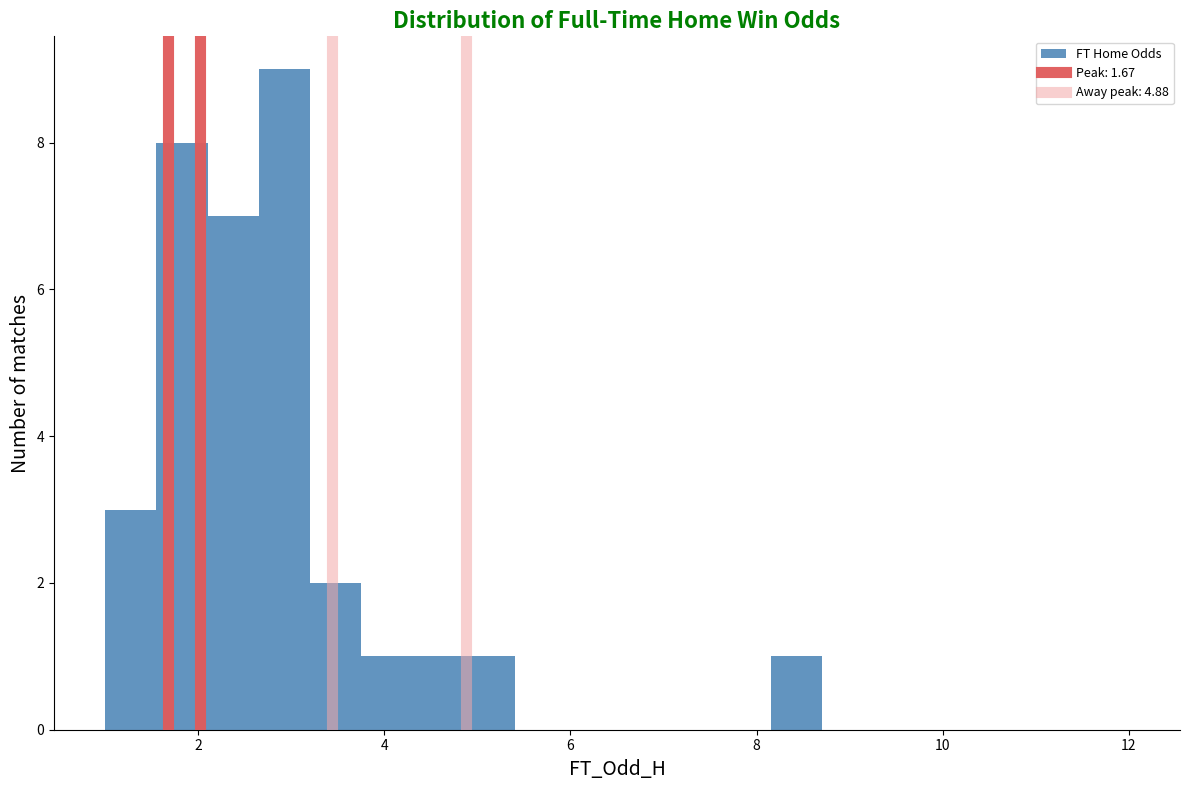

Around what value on the x-axis is the tallest bar? Give the approximate position of its centre, as read against the axis.

3.0